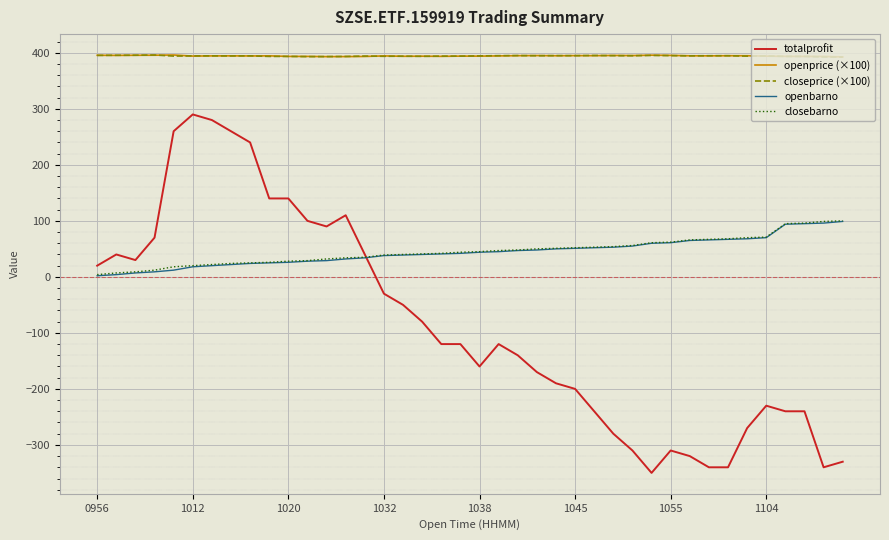

True or false: closeprice (×100) and closebarno cross at least once.

False